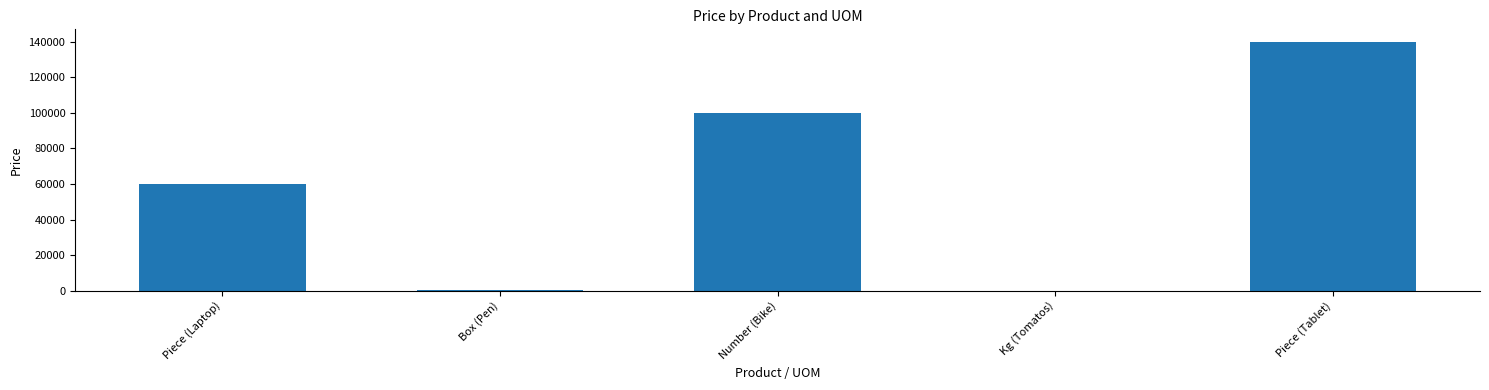

Read the value at Piece (Laptop).

60000